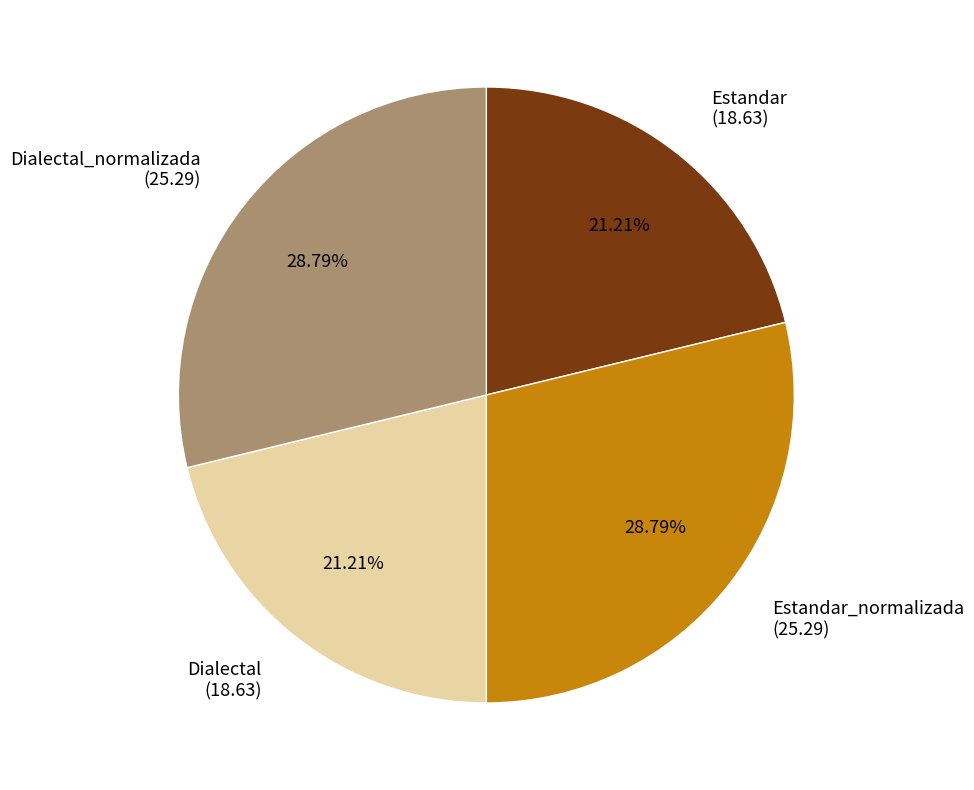

Combined, do Estandar (18.63) and Dialectal (18.63) account for over 50%?

No